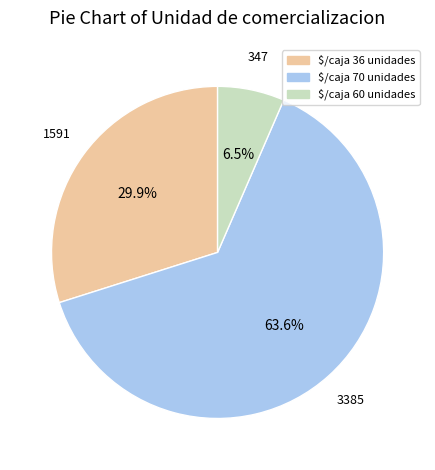

Does any single category account for the majority?

Yes